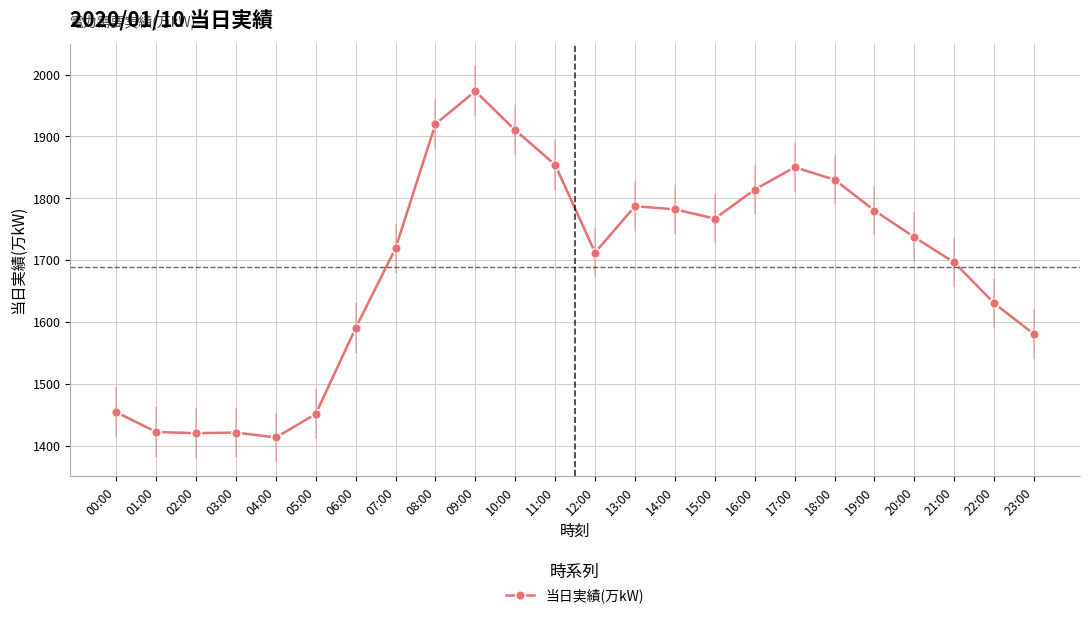

True or false: there are more than 2 points higher than both neighbors.

True